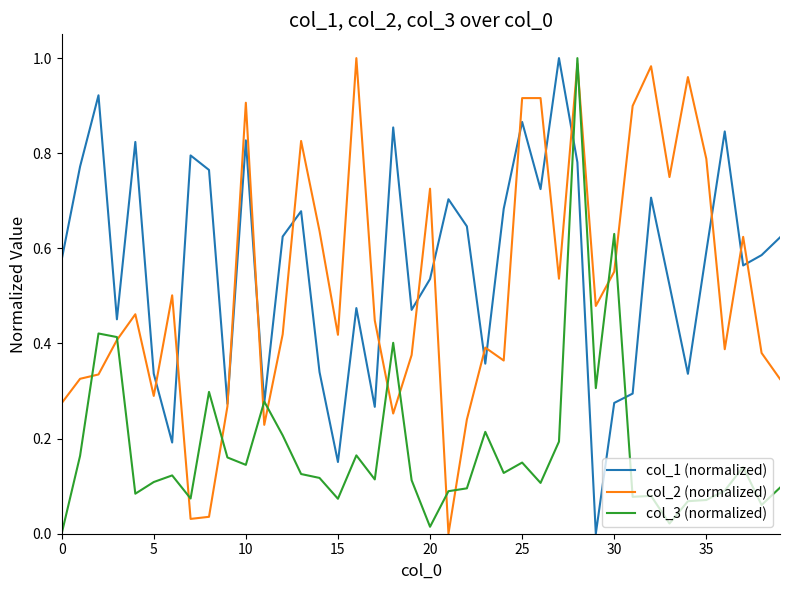

Which series ends up on top after the final intersection of col_1 (normalized) and col_2 (normalized)?

col_1 (normalized)